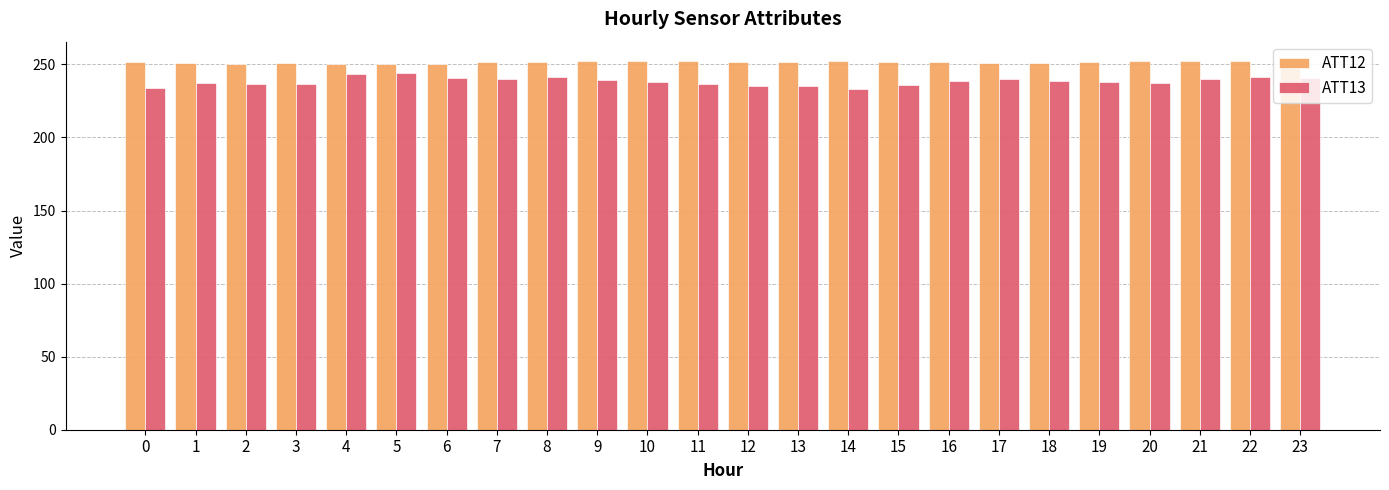

What is the difference between the second highest and second lowest values in the ATT13 series?

9.5